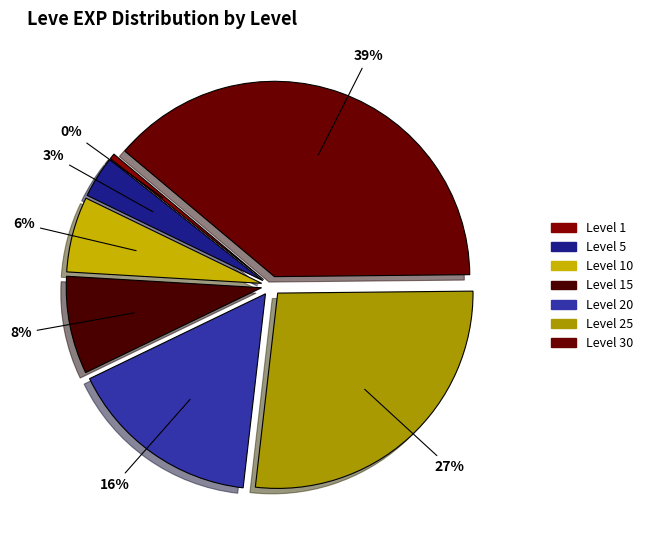

How many segments does this pie chart have?

7